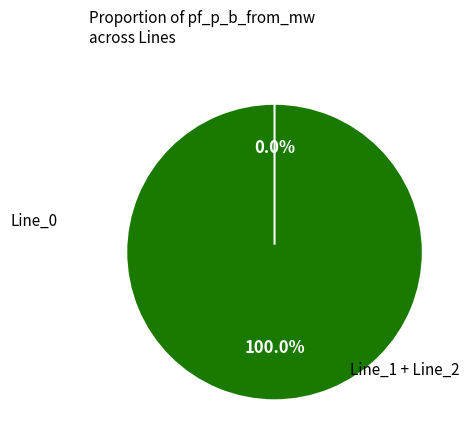

Does any single category account for the majority?

Yes